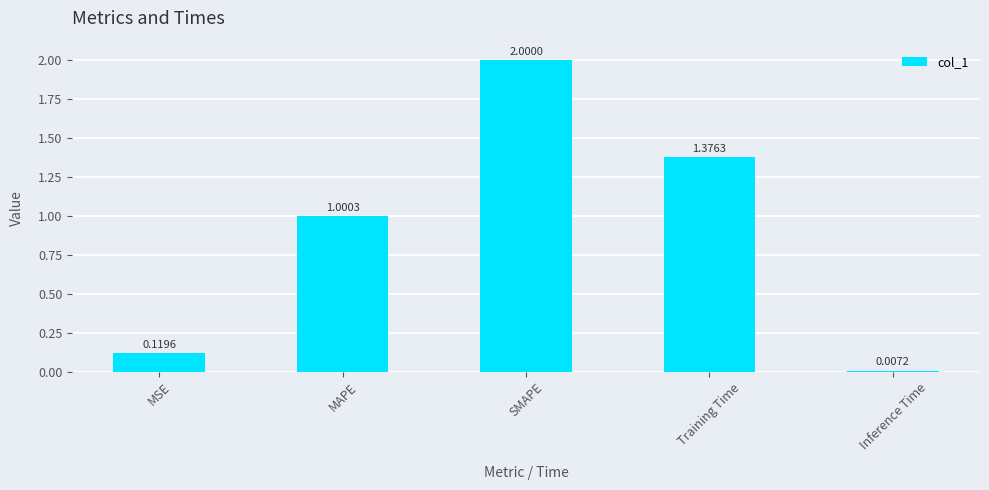

What is the label of the 1st bar from the left?

MSE